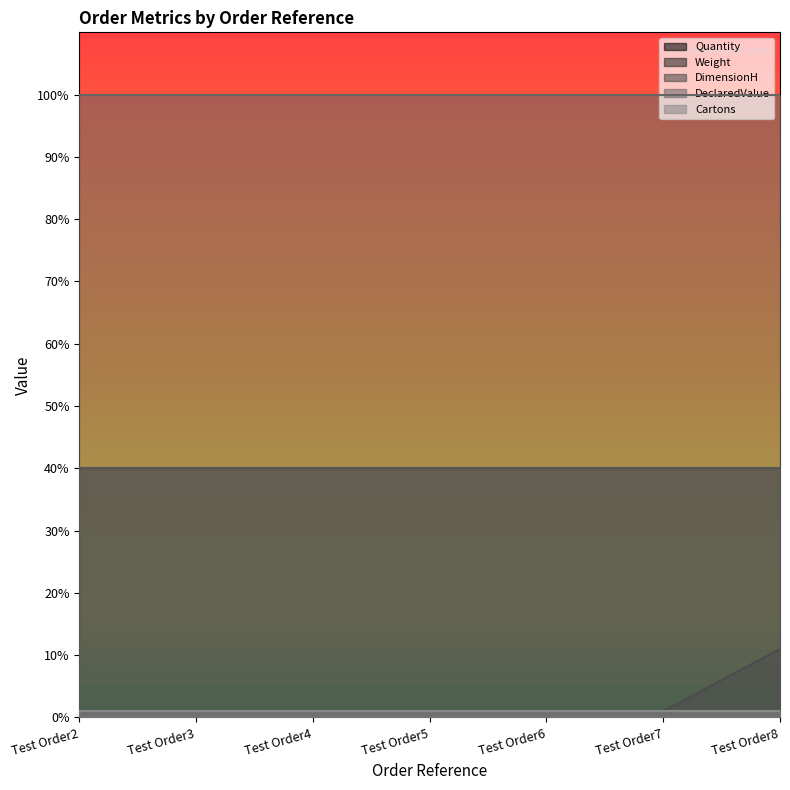

Reading left to right, transcribe all the data shown in this chart.

Quantity: Test Order2=1	Test Order3=1	Test Order4=1	Test Order5=1	Test Order6=1	Test Order7=1	Test Order8=11
Weight: Test Order2=40	Test Order3=40	Test Order4=40	Test Order5=40	Test Order6=40	Test Order7=40	Test Order8=40
DimensionH: Test Order2=40	Test Order3=40	Test Order4=40	Test Order5=40	Test Order6=40	Test Order7=40	Test Order8=40
DeclaredValue: Test Order2=100	Test Order3=100	Test Order4=100	Test Order5=100	Test Order6=100	Test Order7=100	Test Order8=100
Cartons: Test Order2=1	Test Order3=1	Test Order4=1	Test Order5=1	Test Order6=1	Test Order7=1	Test Order8=1